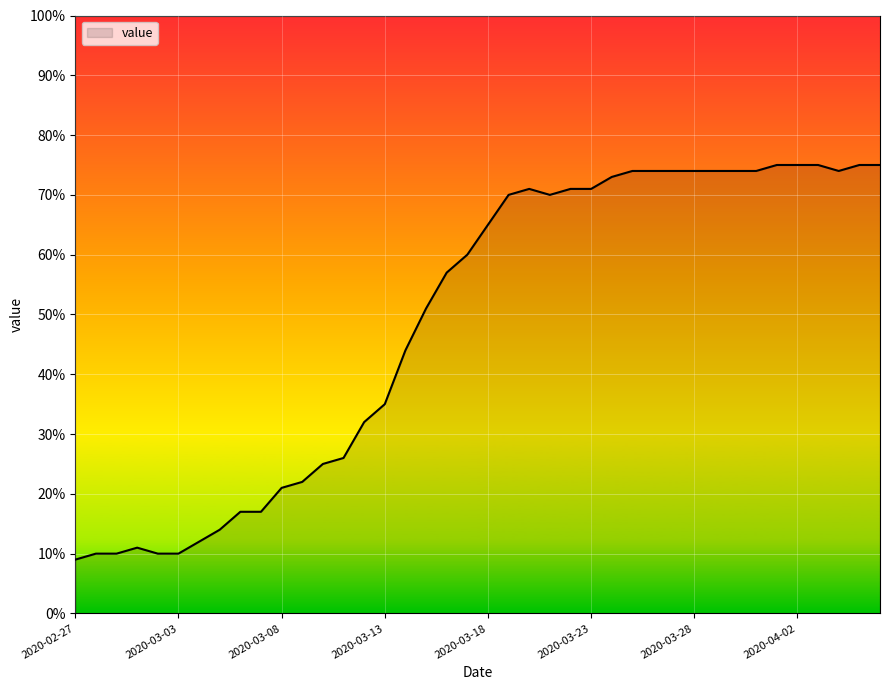

Does the chart have visible grid lines?

Yes